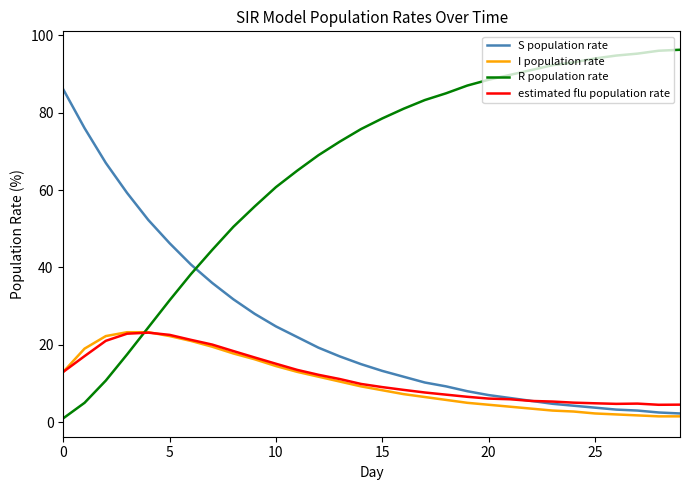

Which series has the largest total across all categories?

R population rate